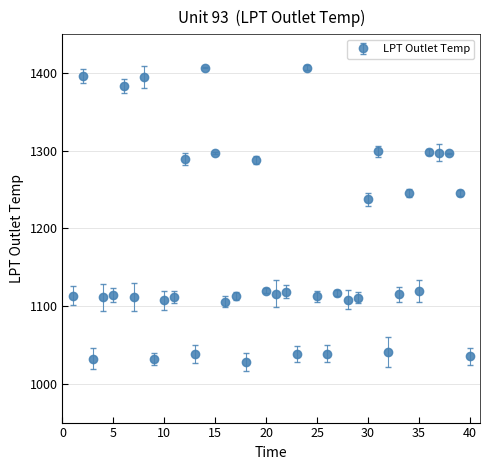

What is the sum of all values?

46995.3